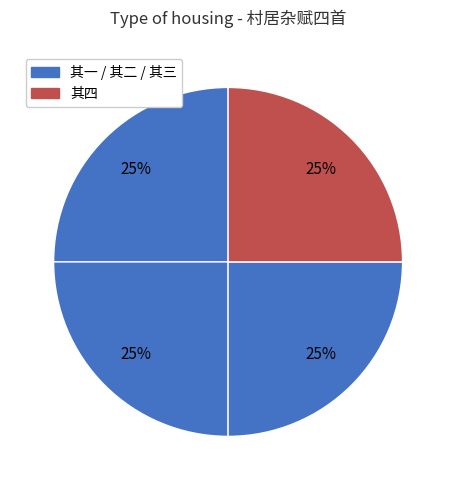

How many segments does this pie chart have?

4